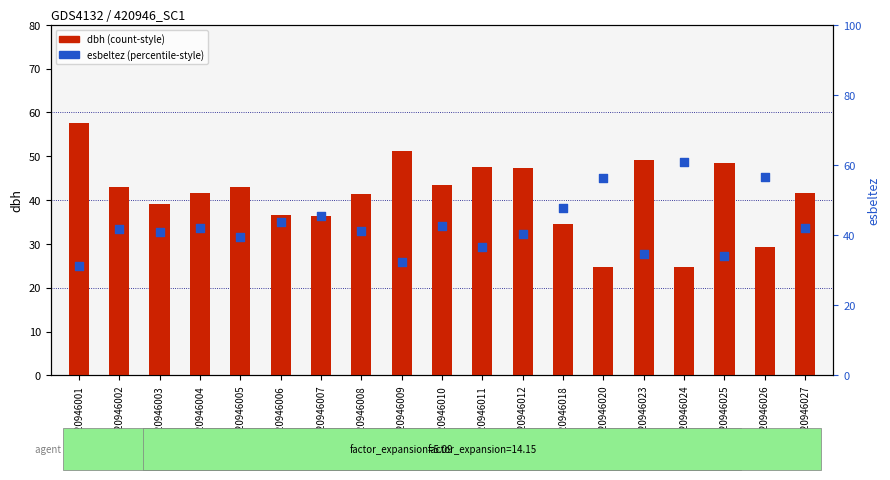

At how many categories does at least one series exceed 44?

11